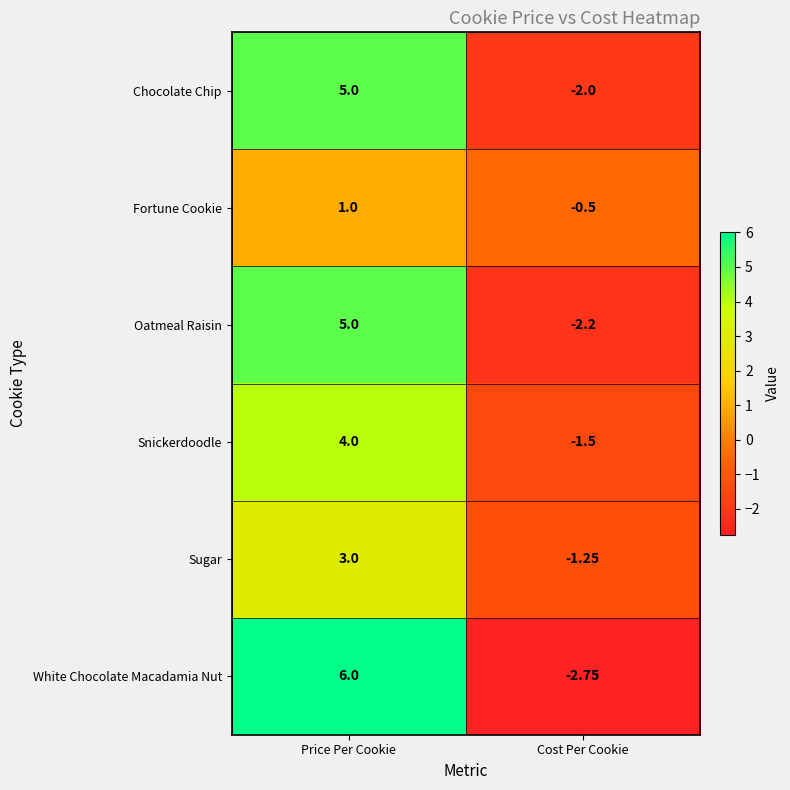

List the labels in order of Oatmeal Raisin value, smallest first.

Cost Per Cookie, Price Per Cookie